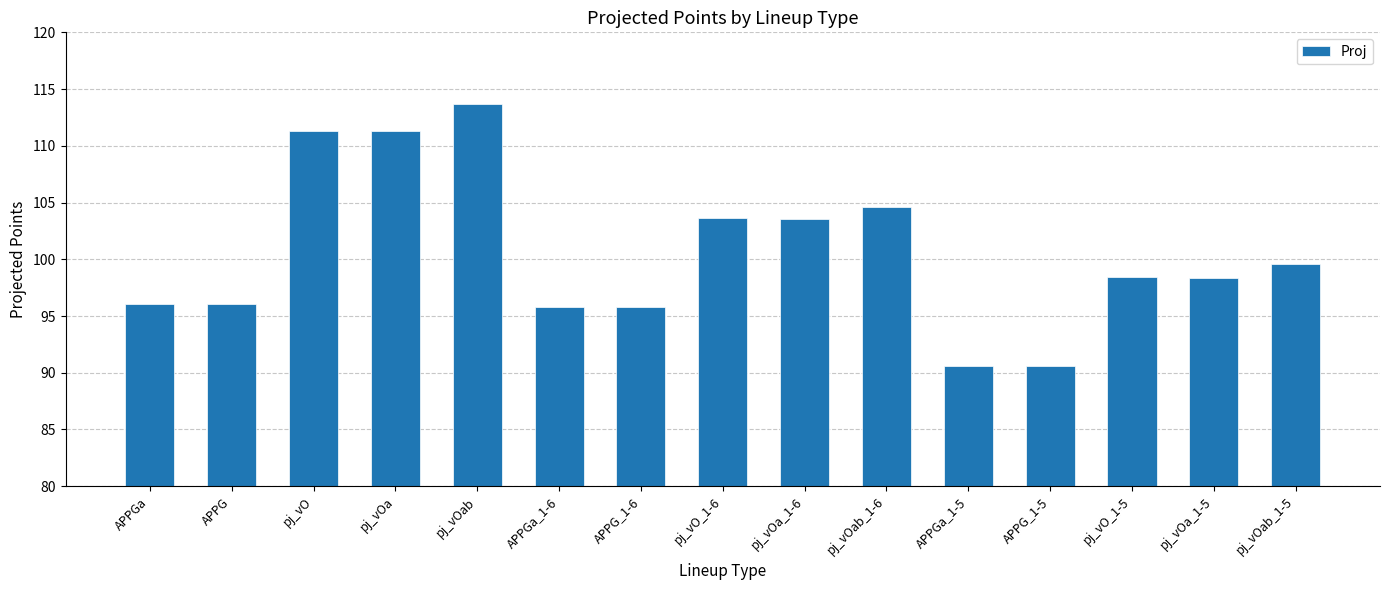

At which label does the data first exceed 98?

pj_vO